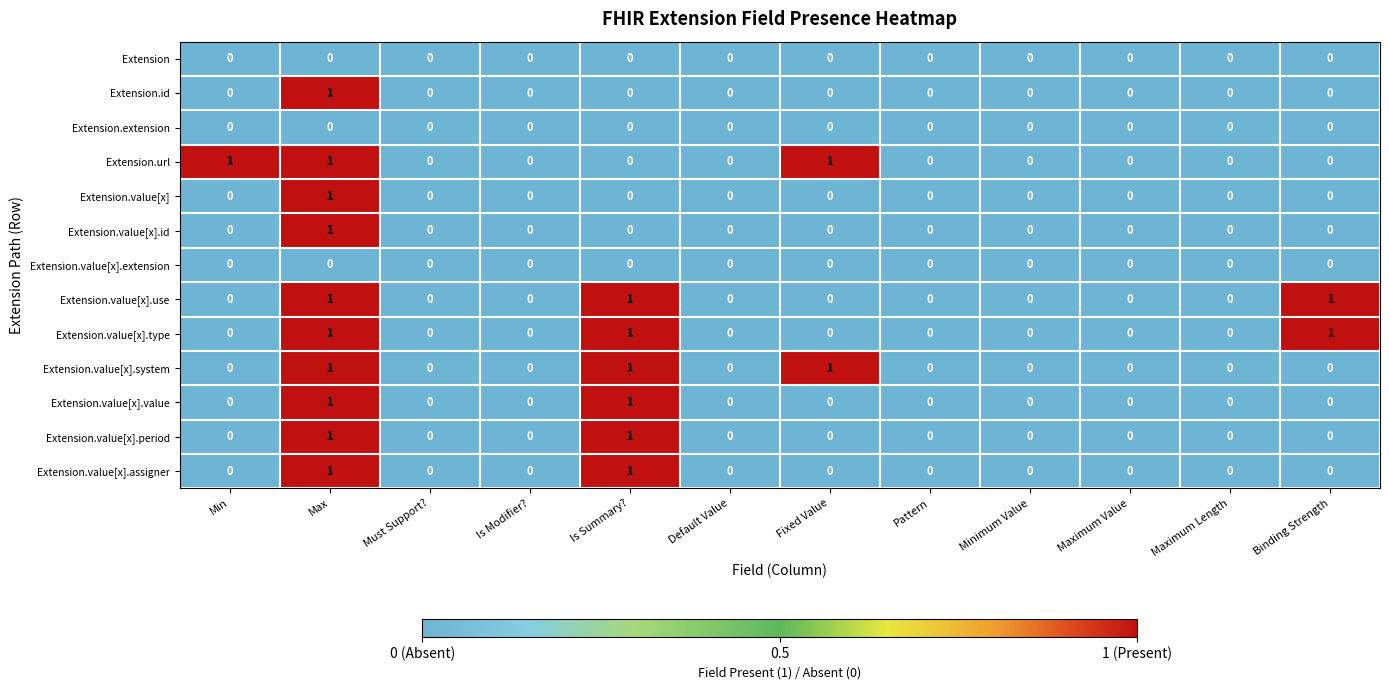

What is the total value across all series at Max?

10